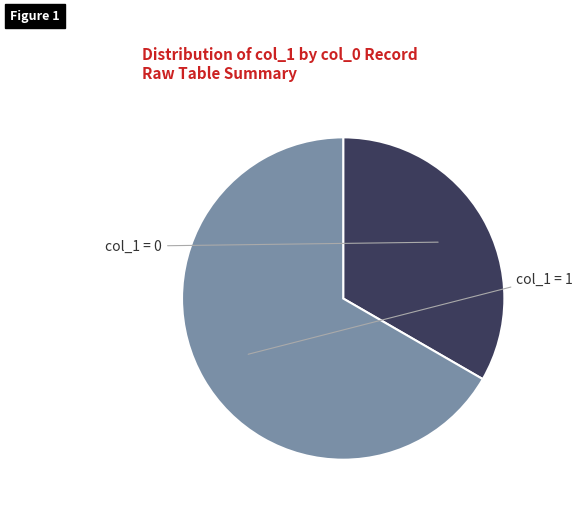

Is there any slice that represents more than half of the pie?

Yes